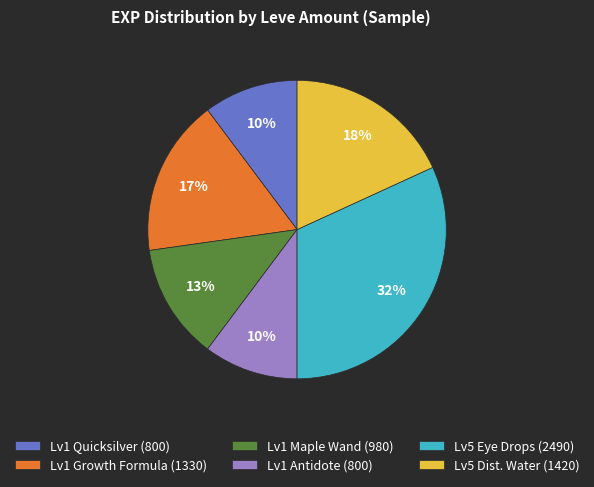

True or false: Lv5 Eye Drops (2490) accounts for 19% of the total.

False